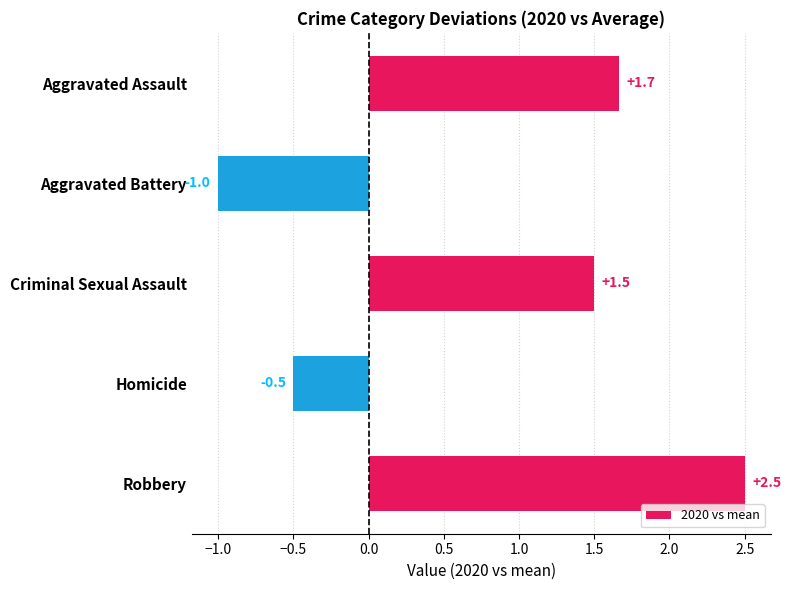

What is the difference between the values at Aggravated Assault and Robbery?

0.8